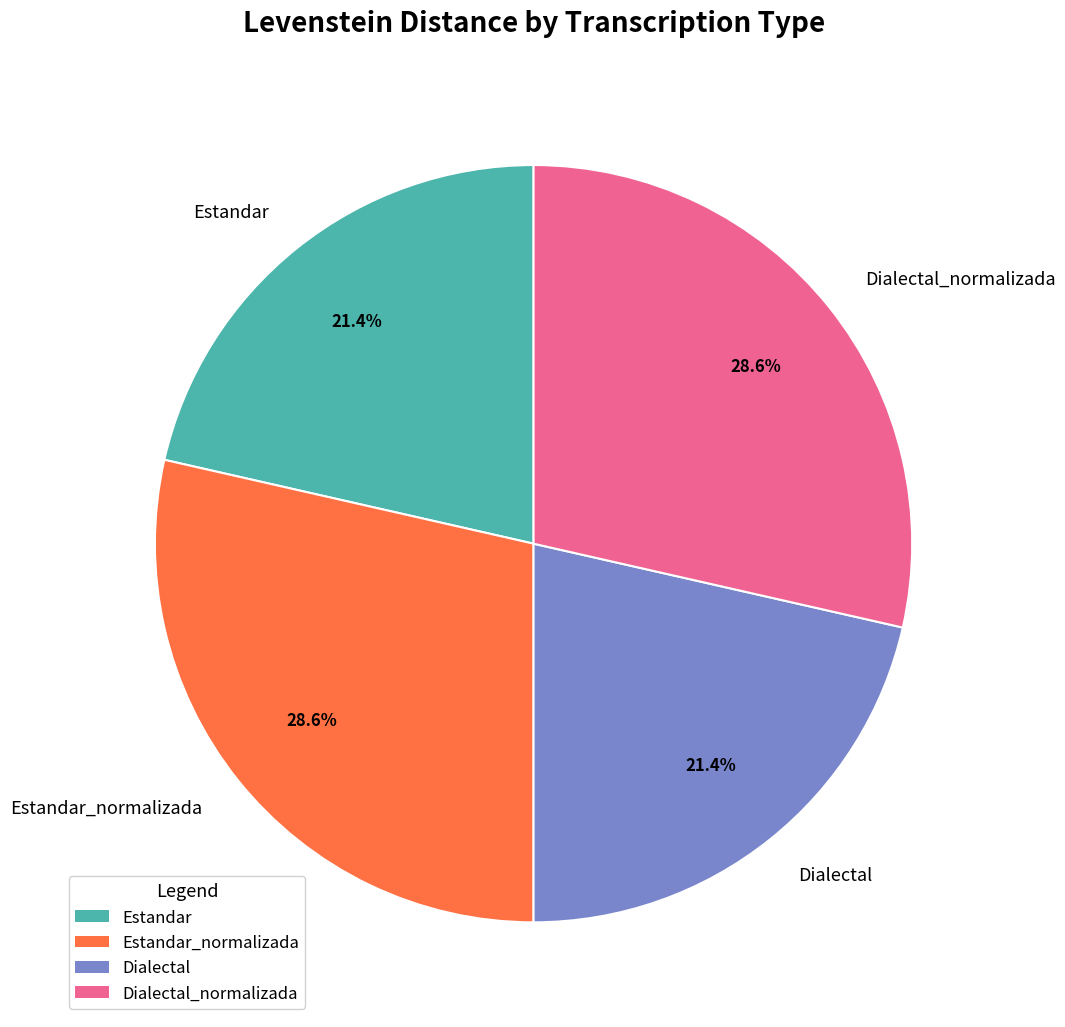

Does Estandar account for over 50% of the chart?

No